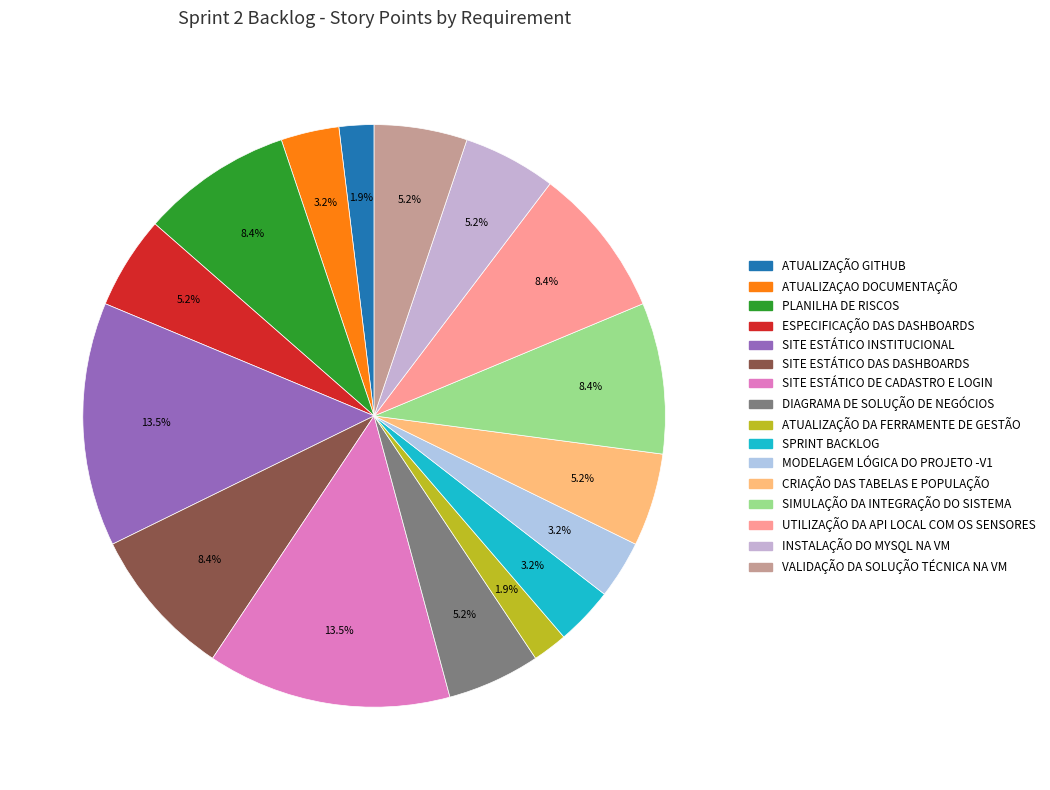

What percentage do MODELAGEM LÓGICA DO PROJETO -V1 and SIMULAÇÃO DA INTEGRAÇÃO DO SISTEMA together represent?

11.6%